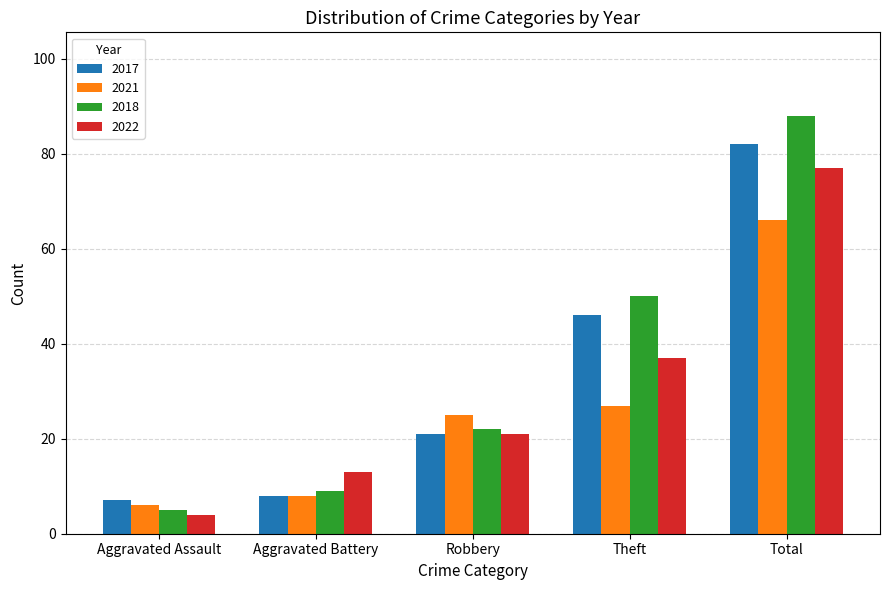

What is the sum of all 2017 values?

164